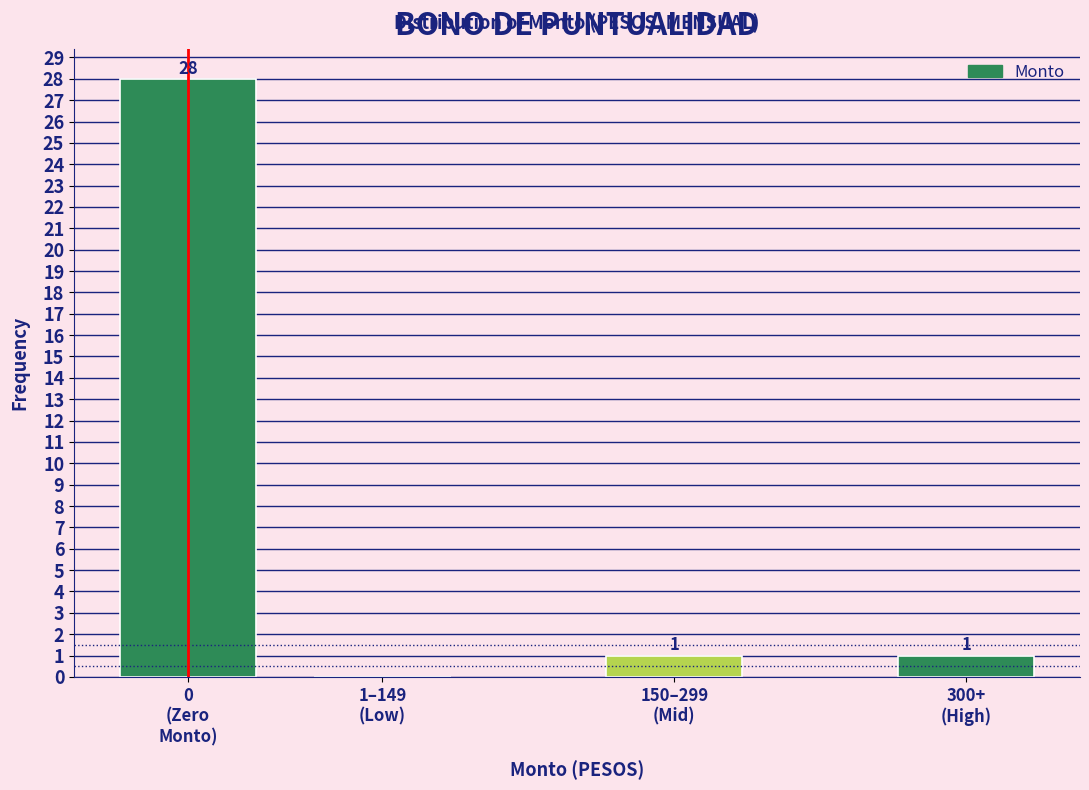

What is the maximum value shown in the chart?

28